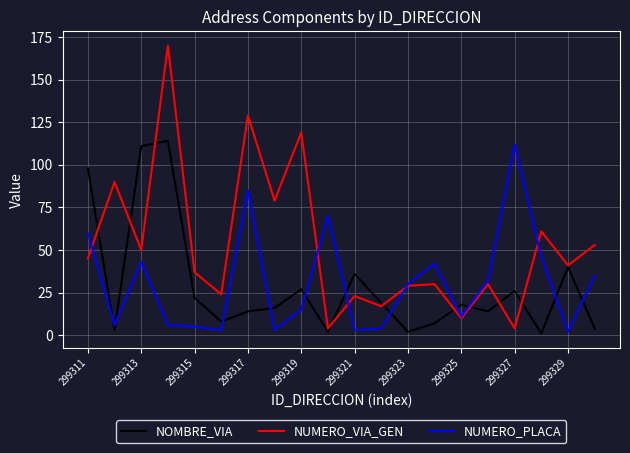

What is the lowest value of the NUMERO_VIA_GEN series?

4